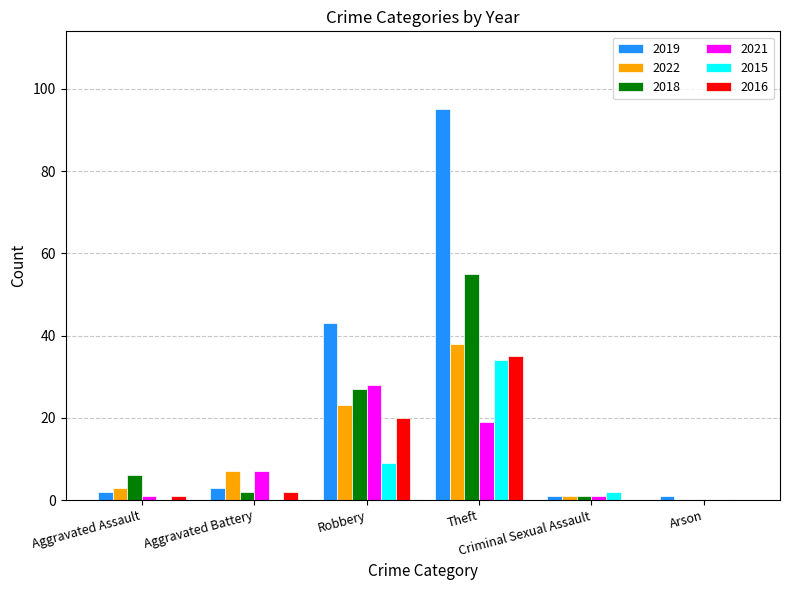

What is the greatest value displayed?

95